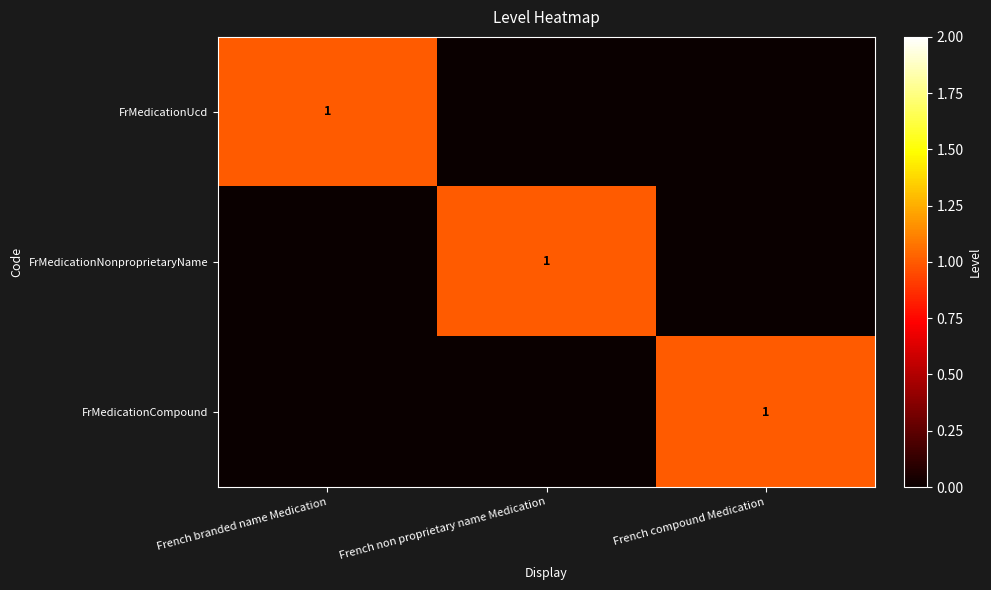

The FrMedicationNonproprietaryName series shows 1 at French non proprietary name Medication. True or false?

True